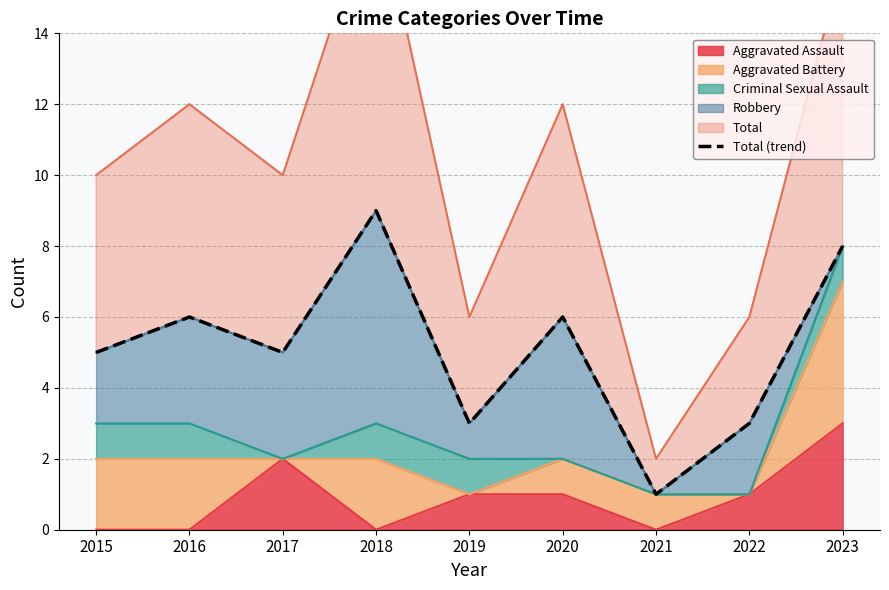

What is the value of the 2nd point from the left?

6